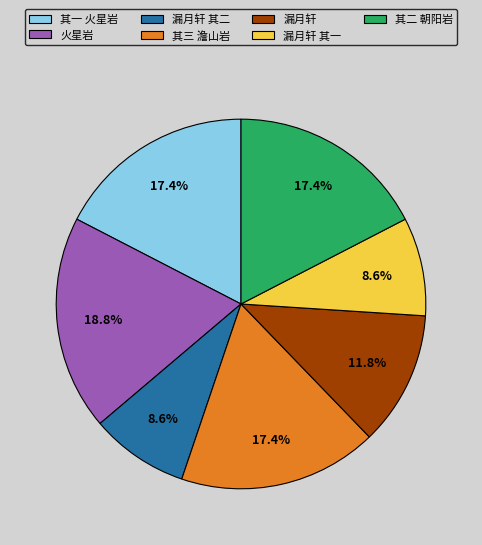

What percentage is NOT represented by 其二 朝阳岩?

82.6%